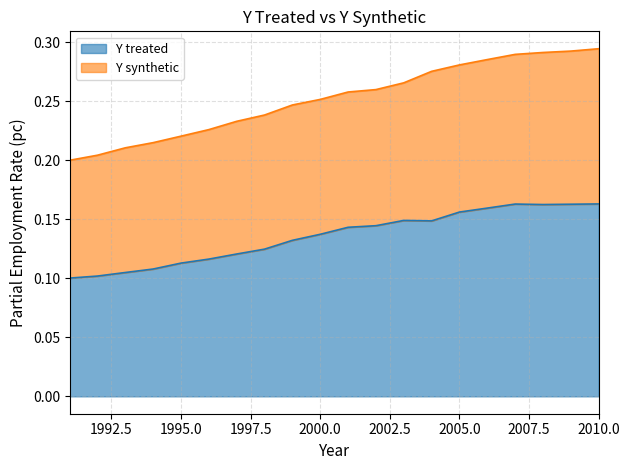

What is the difference between the second highest and second lowest values?

0.1